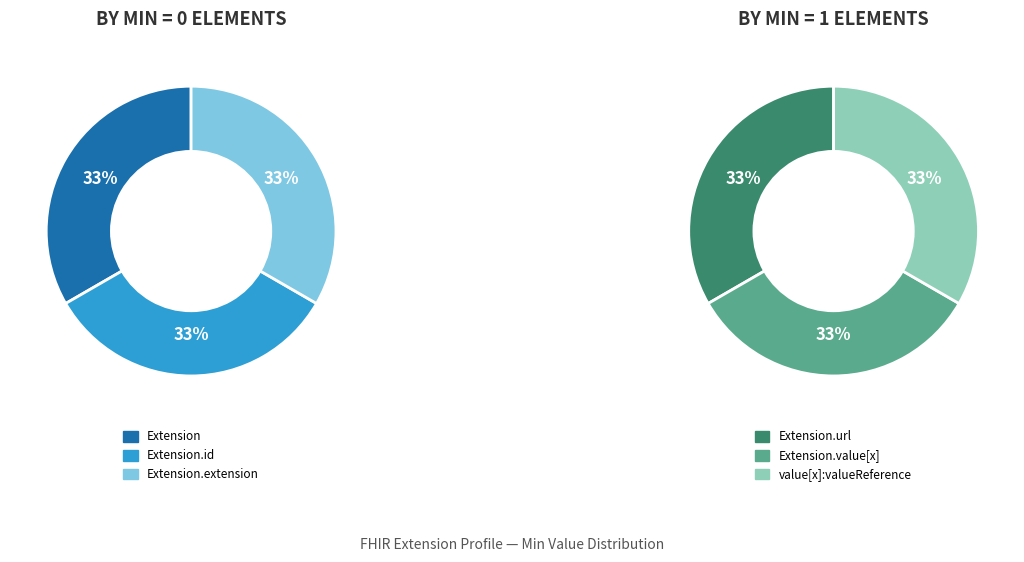

Rank the categories by value from highest to lowest.

Extension.url, Extension.value[x], Extension.value[x]:valueReference, Extension, Extension.id, Extension.extension